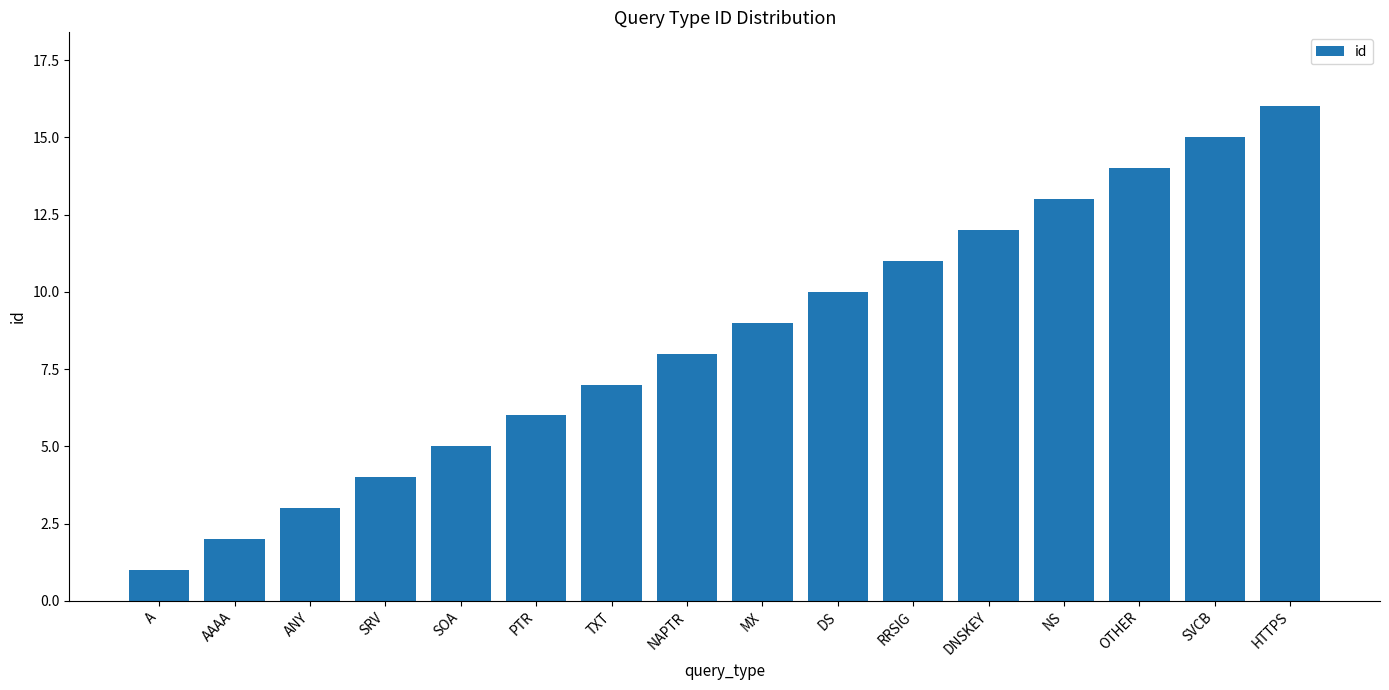

The value at MX is 9. True or false?

True